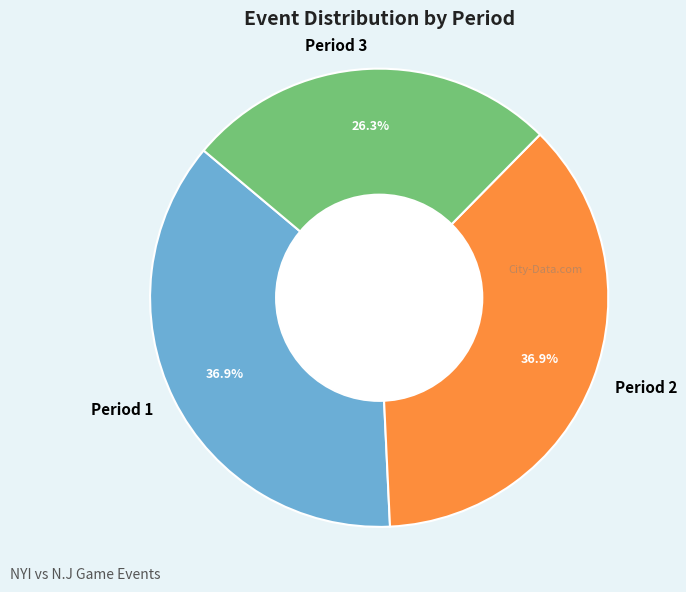

What percentage is the Period 3 slice, to the nearest percent?

26%